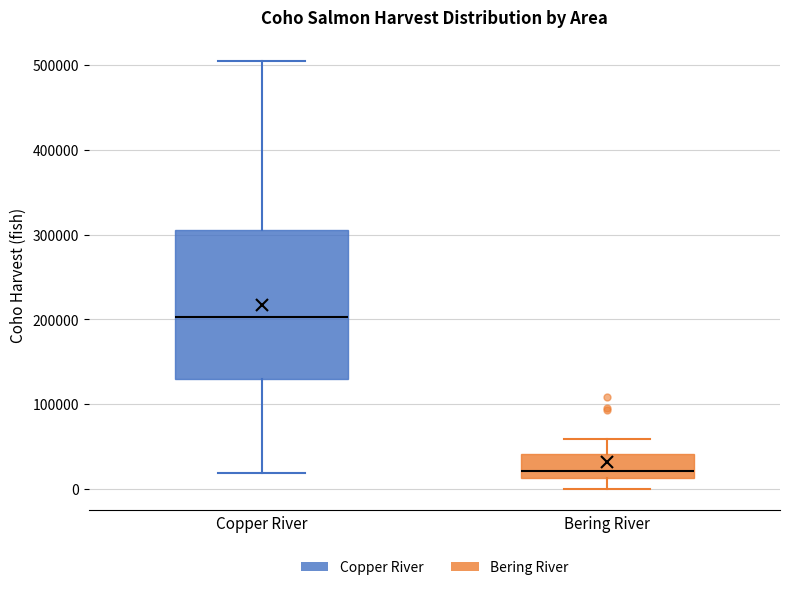

Reading left to right, read every box against the y-axis: the position of its median line, the range the box covers, and the ends of its whiskers. The values are not printed on the chart, so give them approximately, as read against the axis.

Copper River: median 200000, box 130000 to 300000, whiskers 20000 to 500000
Bering River: median 20000, box 10000 to 40000, whiskers 0 to 60000